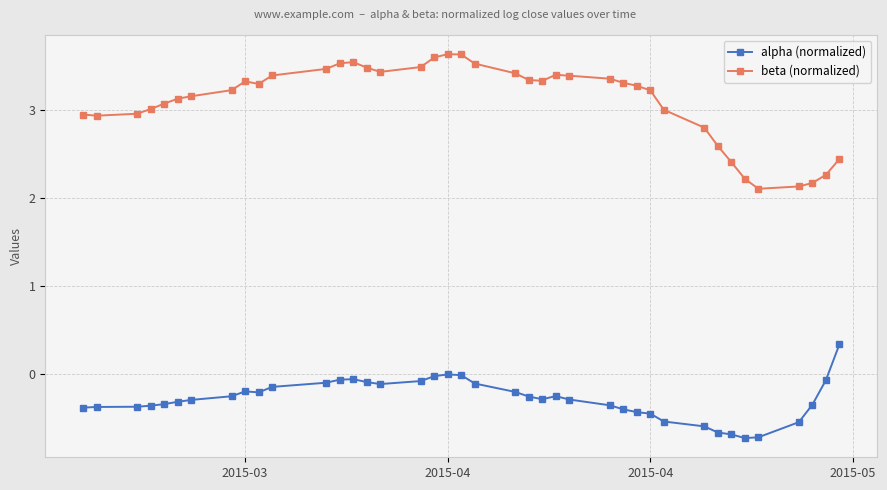

How many data points does each series have?

40